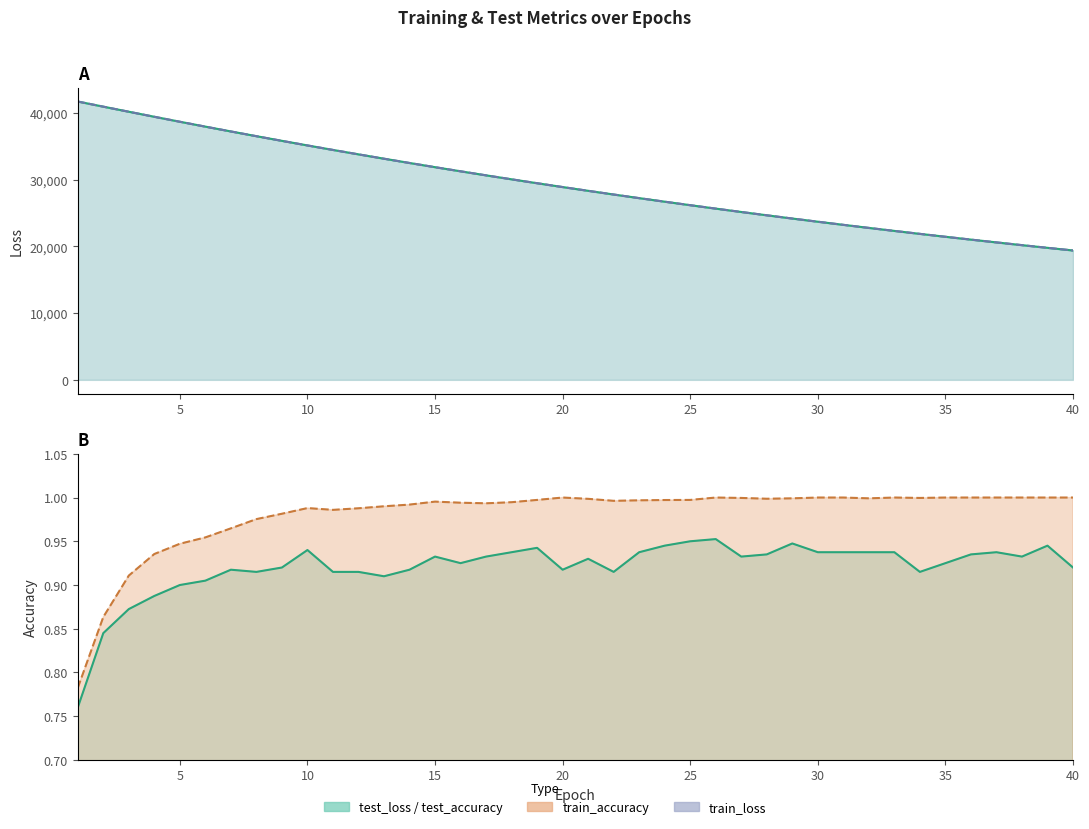

In train_accuracy, how many points are lower than both neighbors (excluding endpoints)?

6